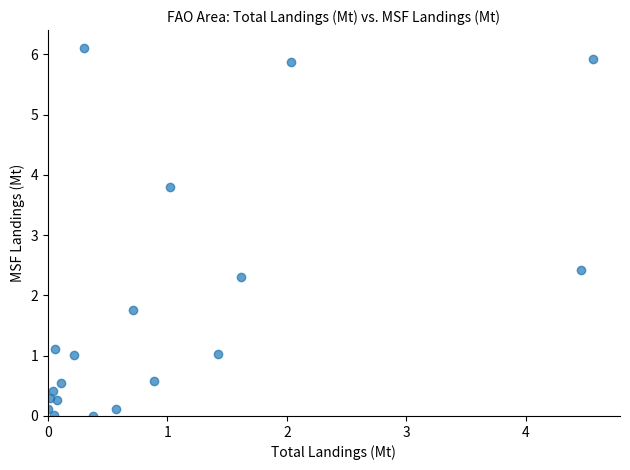

What Y value in the scatter plot is closest to 3?

2.4